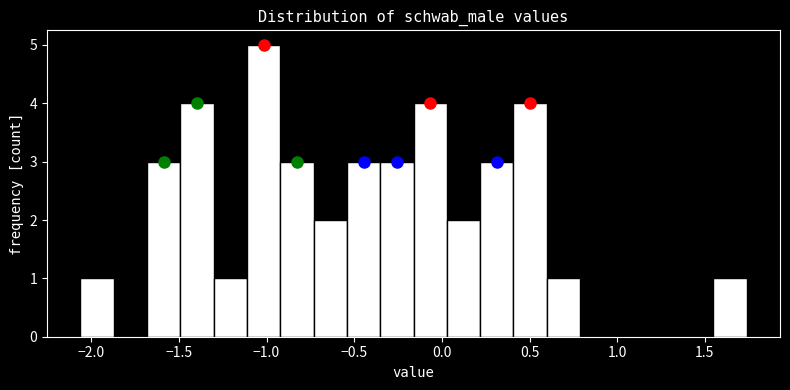

Around what value on the x-axis is the tallest bar? Give the approximate position of its centre, as read against the axis.

-1.00